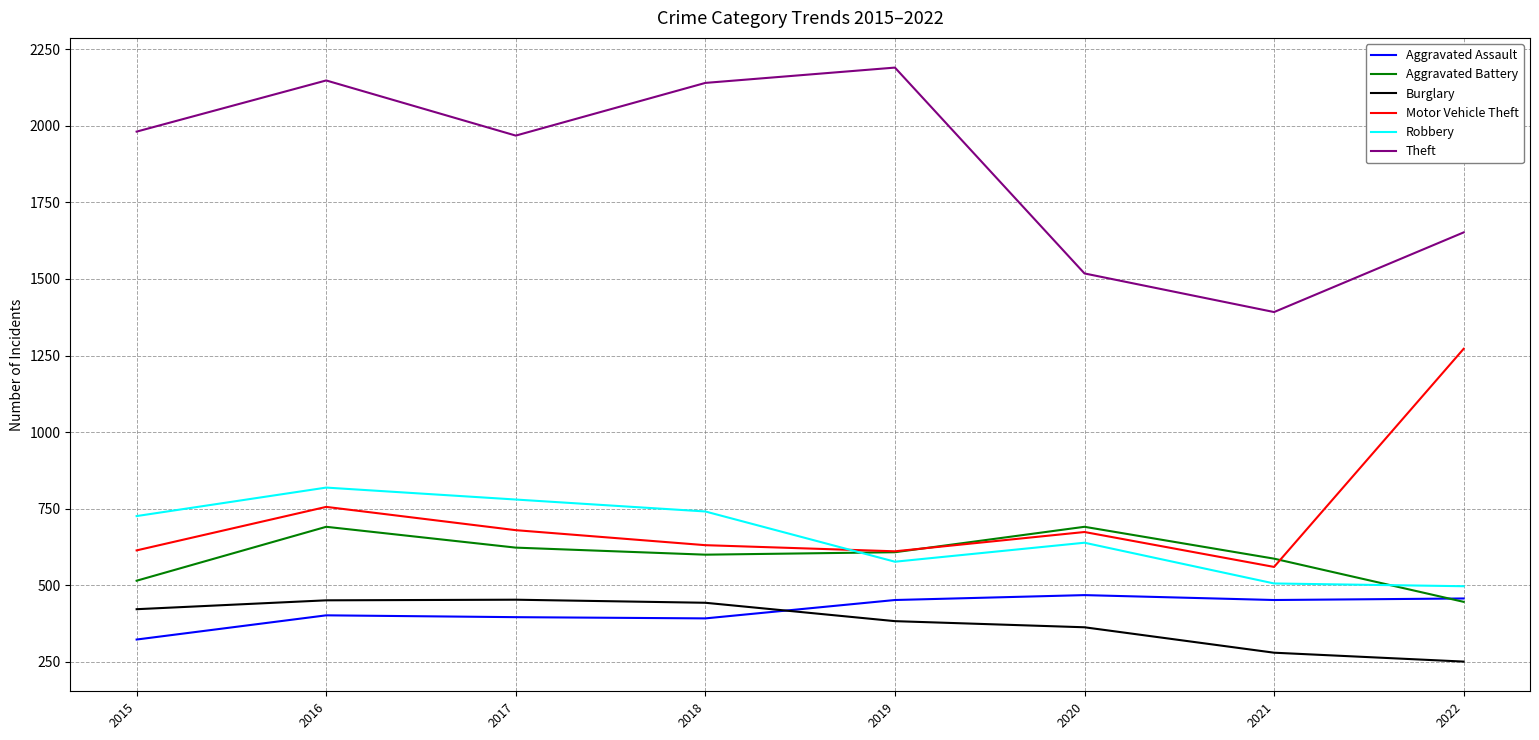

At 2017, list the series in order from largest to smallest.

Theft, Robbery, Motor Vehicle Theft, Aggravated Battery, Burglary, Aggravated Assault